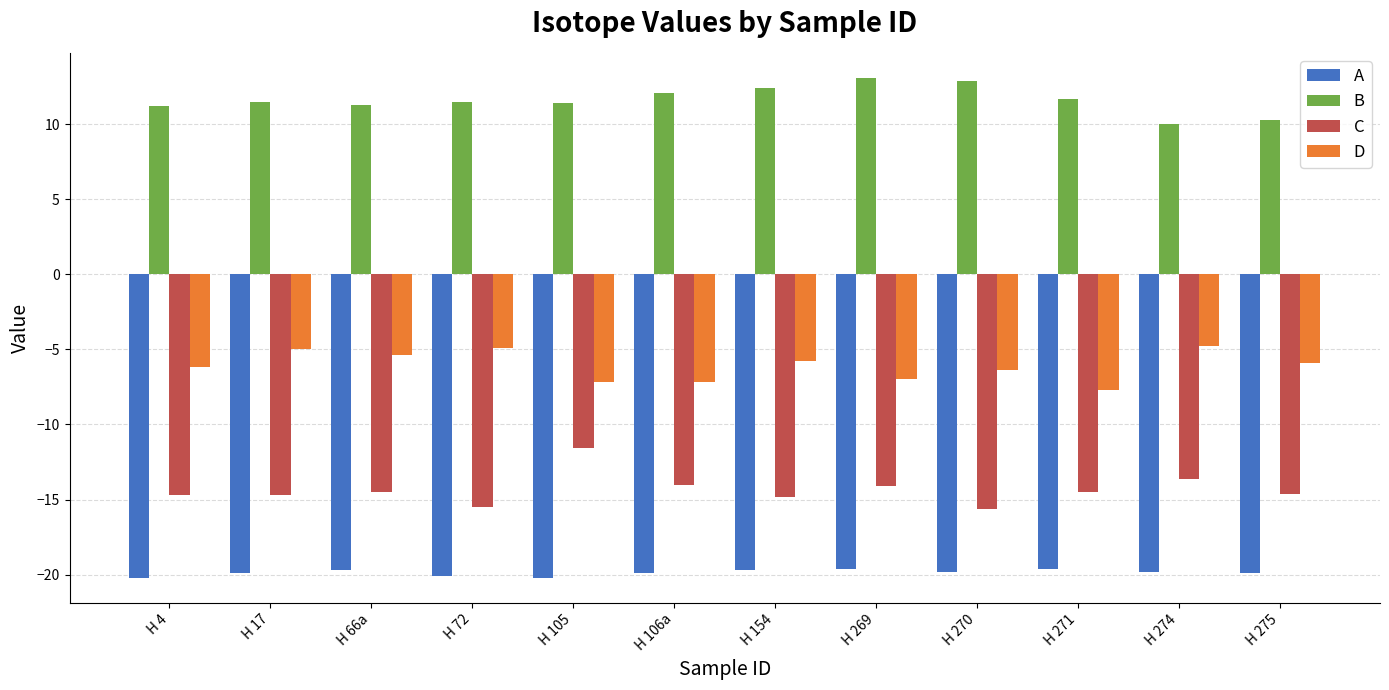

What is the sum of all D values?

-73.5